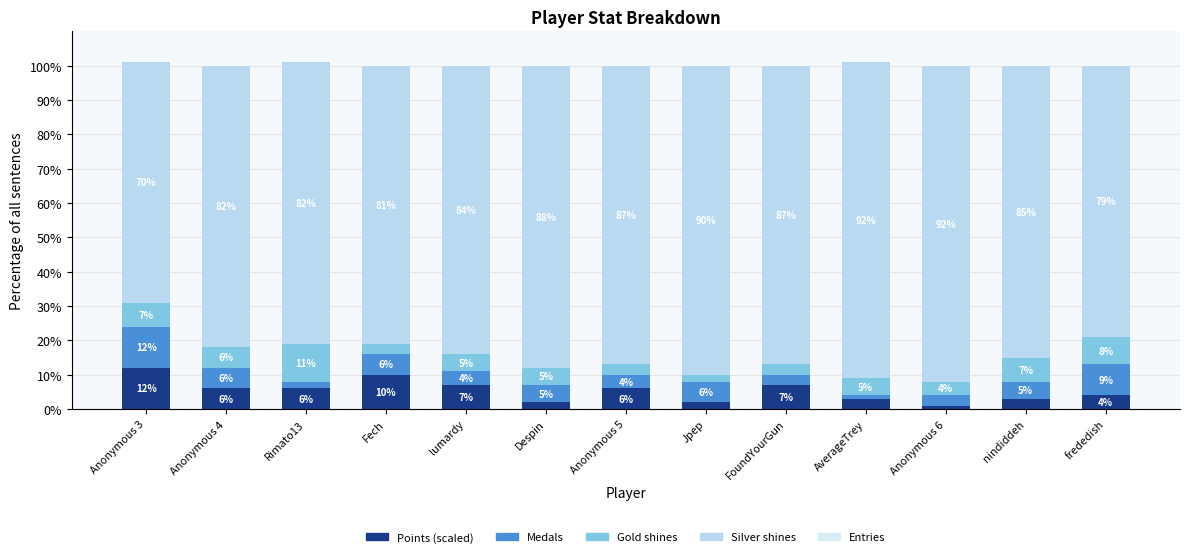

Is it true that Points (scaled) equals 1 at Despin?

False